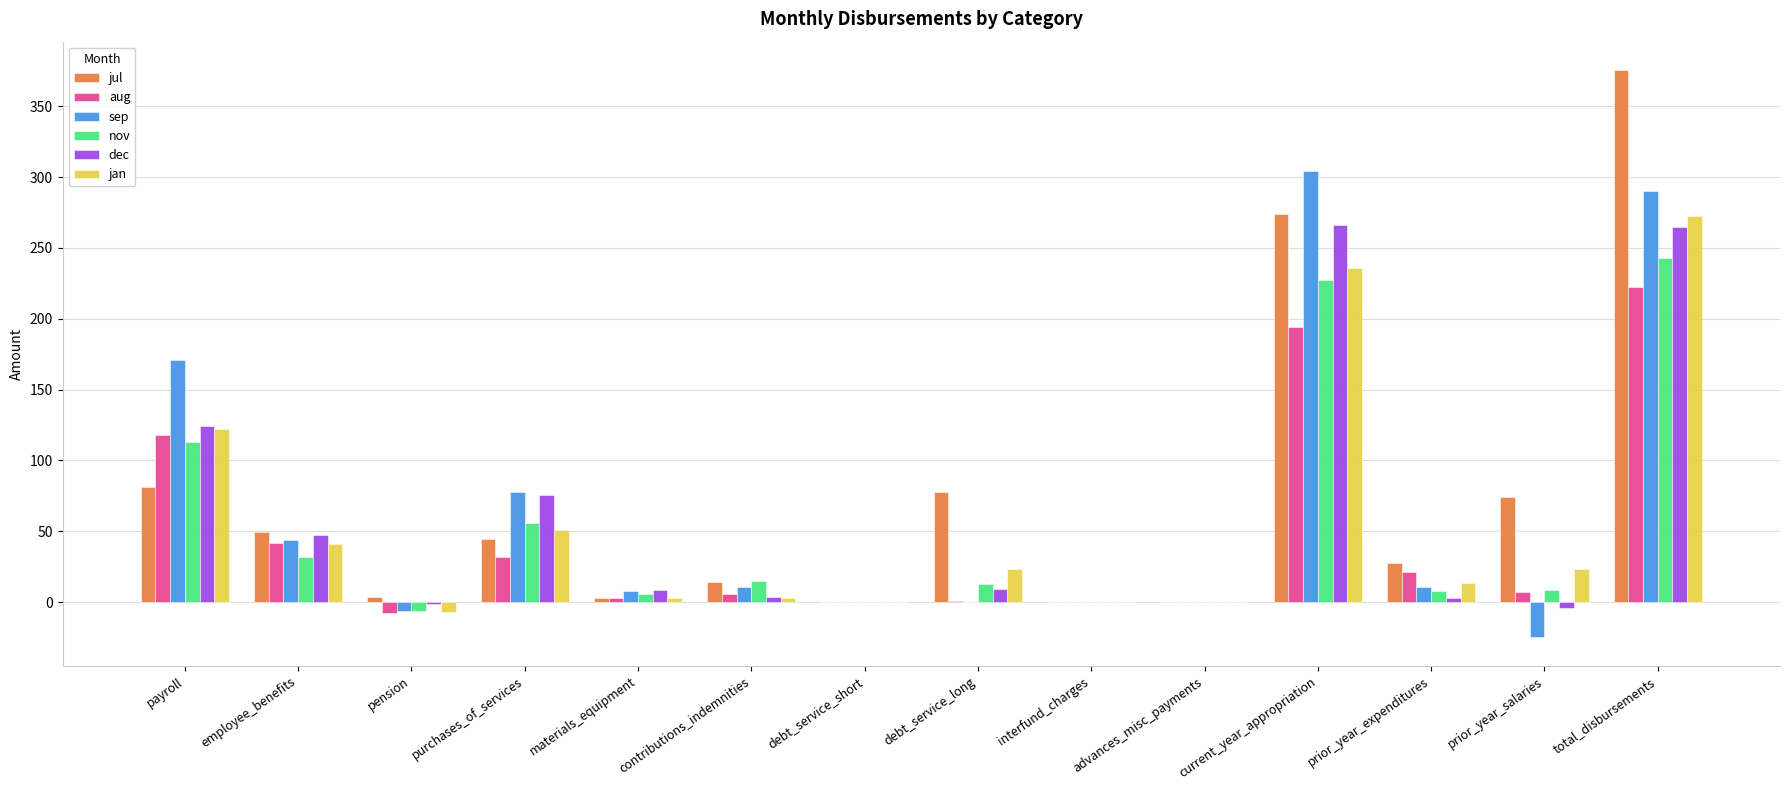

True or false: nov has a value of -139.2 at advances_misc_payments.

False